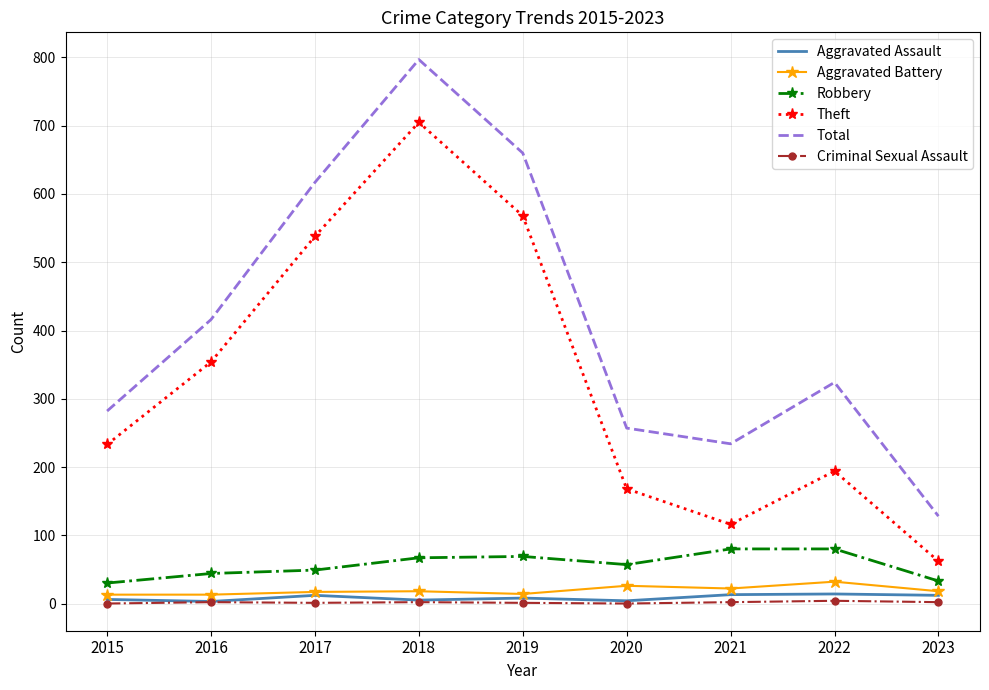

Which series has the widest spread of values?

Total